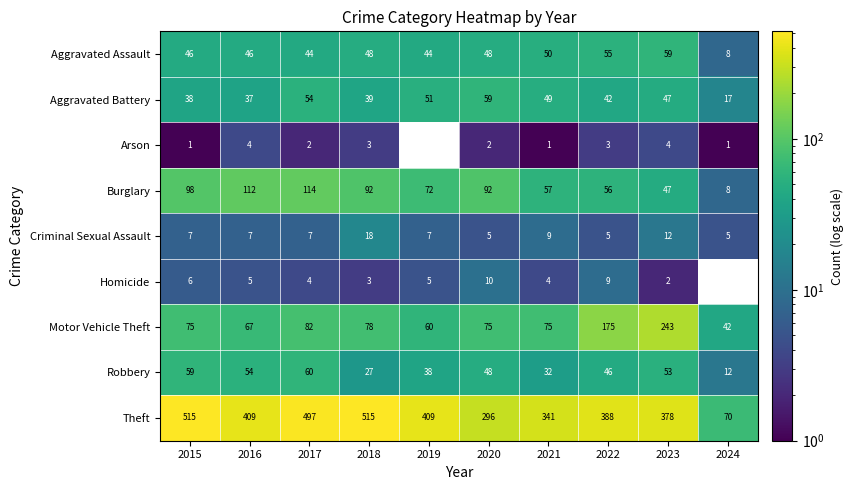

Is it true that Motor Vehicle Theft equals 75 at 2021?

True